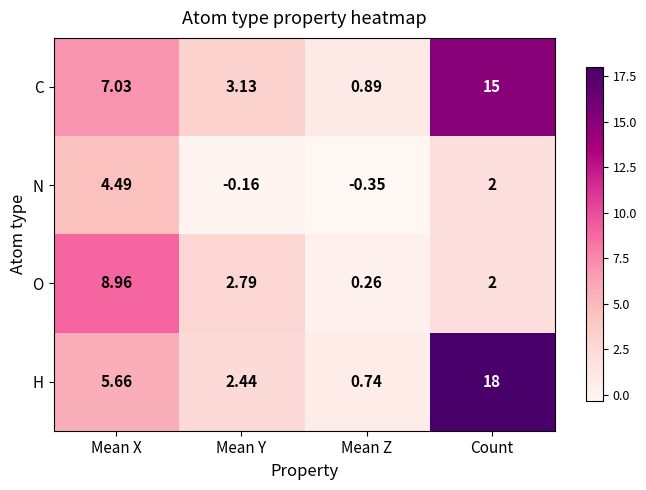

At how many categories does at least one series exceed 5?

2